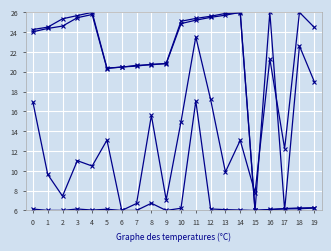

The Top MD (ft) series shows 9.3 at 7. True or false?

False